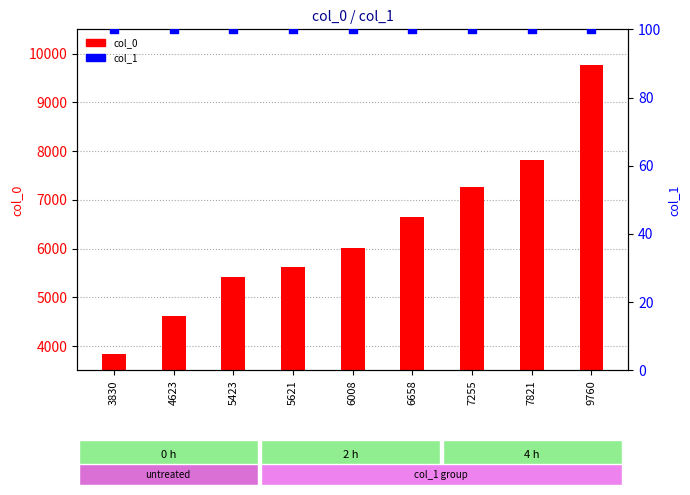

Which series has the largest Y range (max minus min)?

col_0